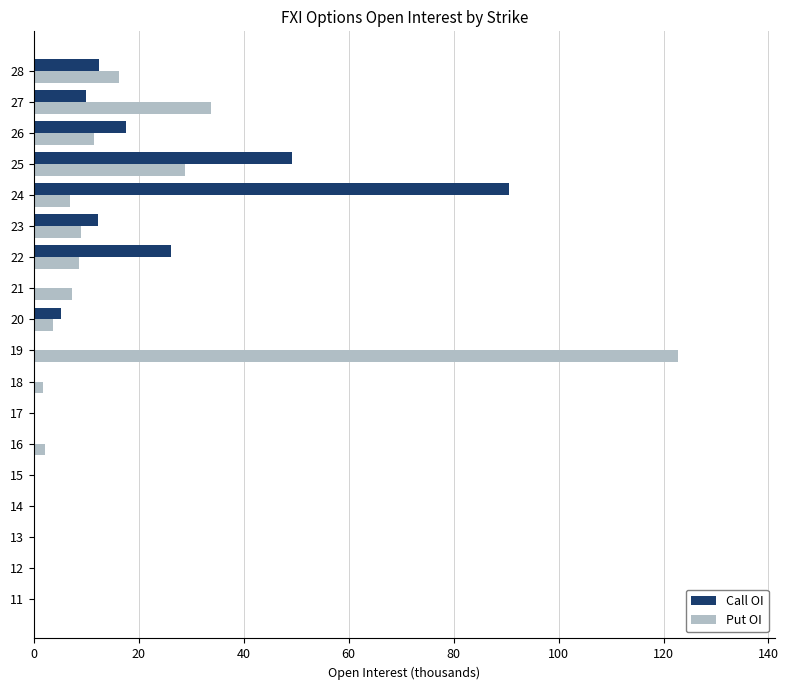

At which category is the sum across all series the highest?

19